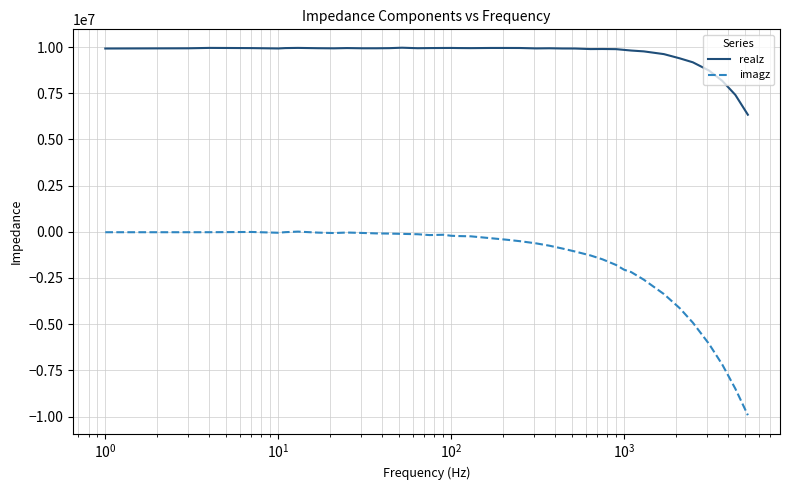

What is the minimum value shown in the chart?

-9928517.8